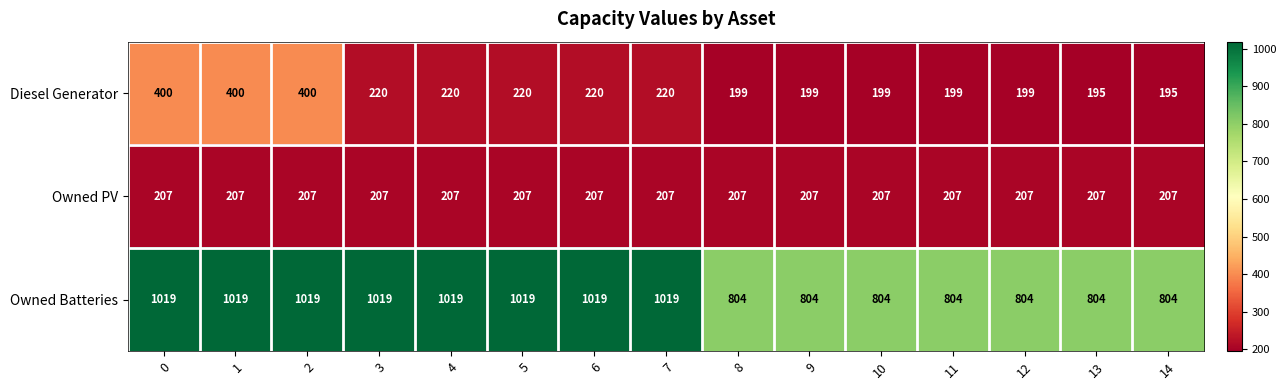

Is the value of Owned Batteries at 8 greater than the value of Diesel Generator at 12?

Yes